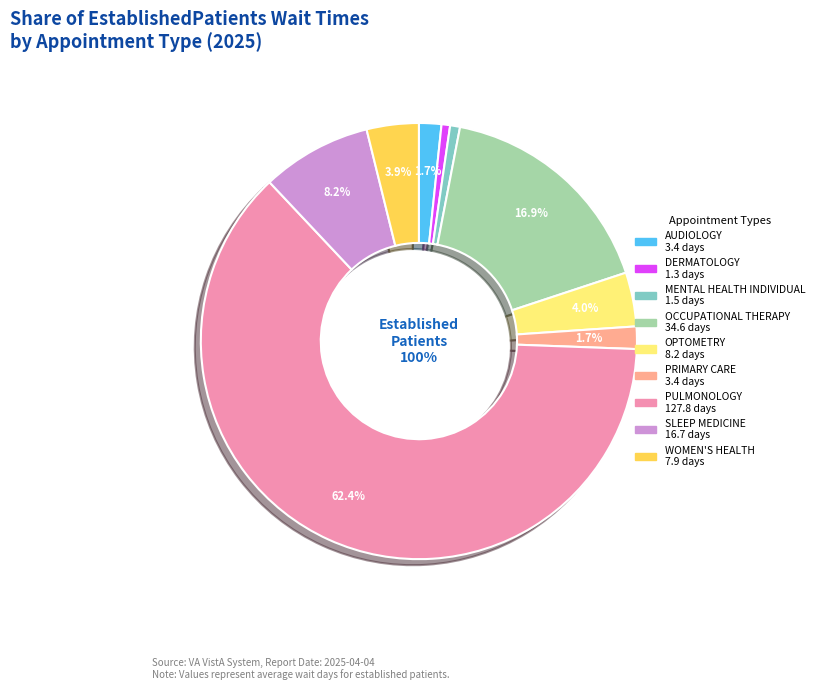

True or false: PULMONOLOGY accounts for 62% of the total.

True